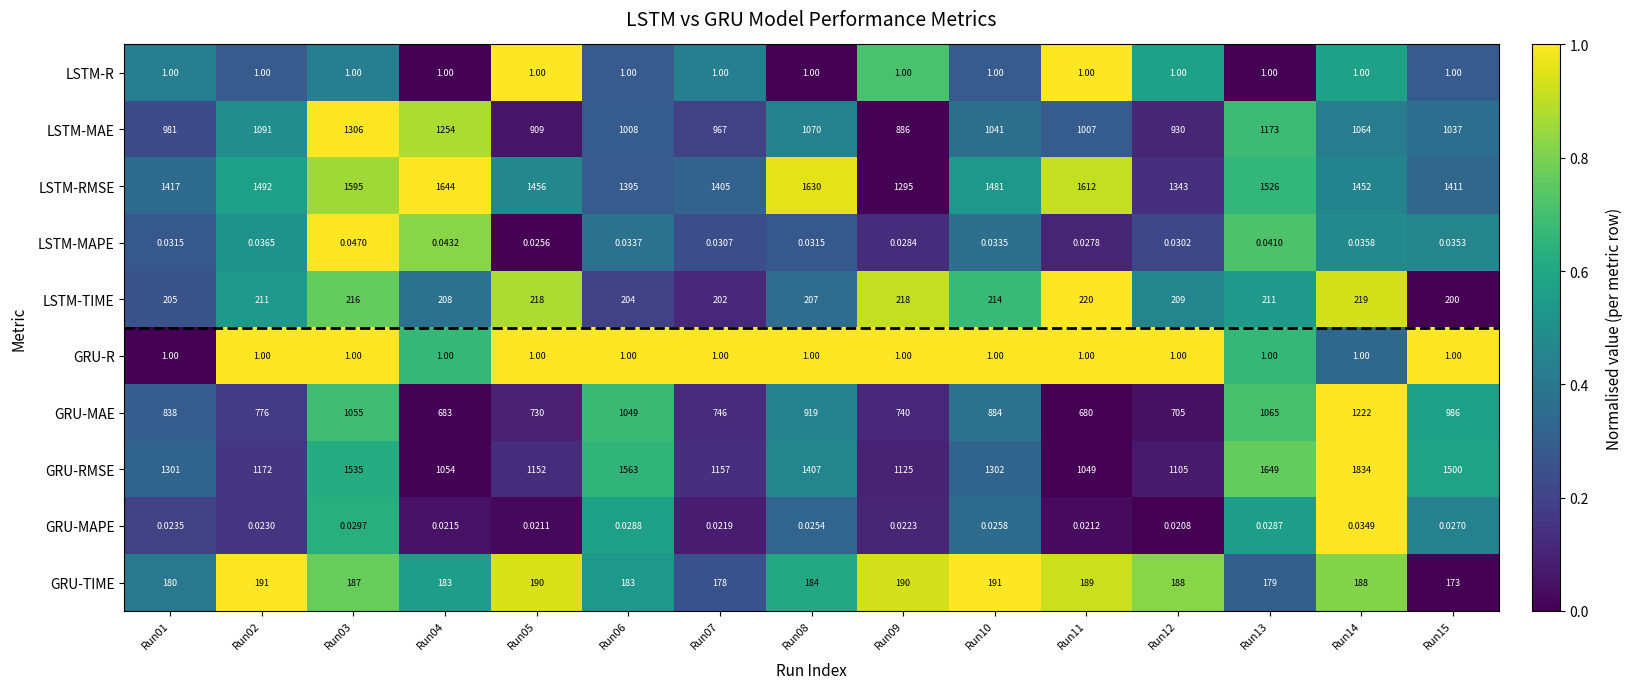

How many series are shown in this chart?

10